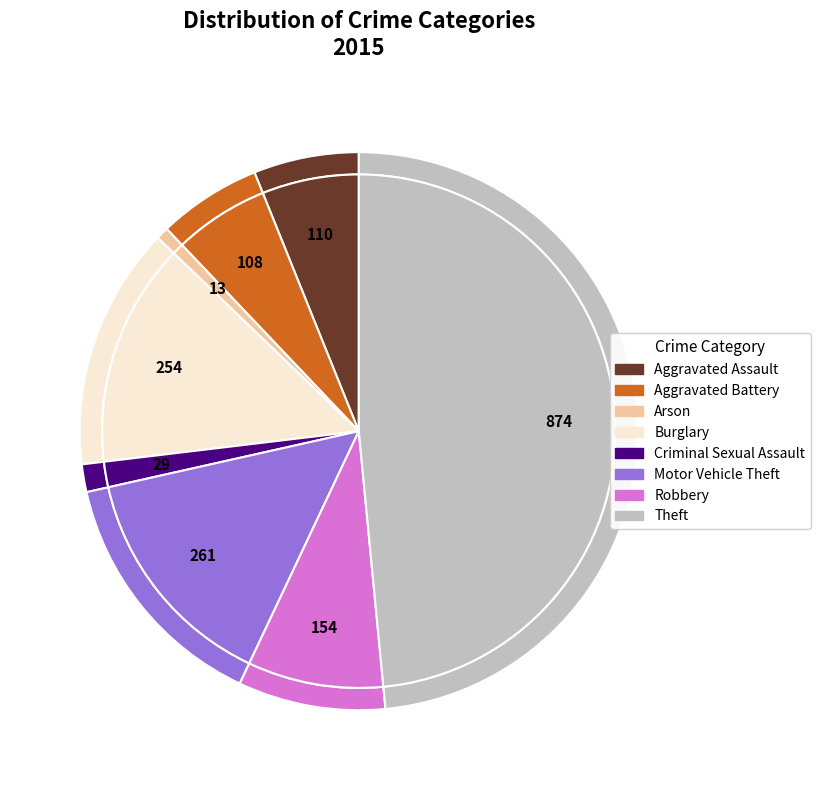

How many slices are in this pie chart?

8